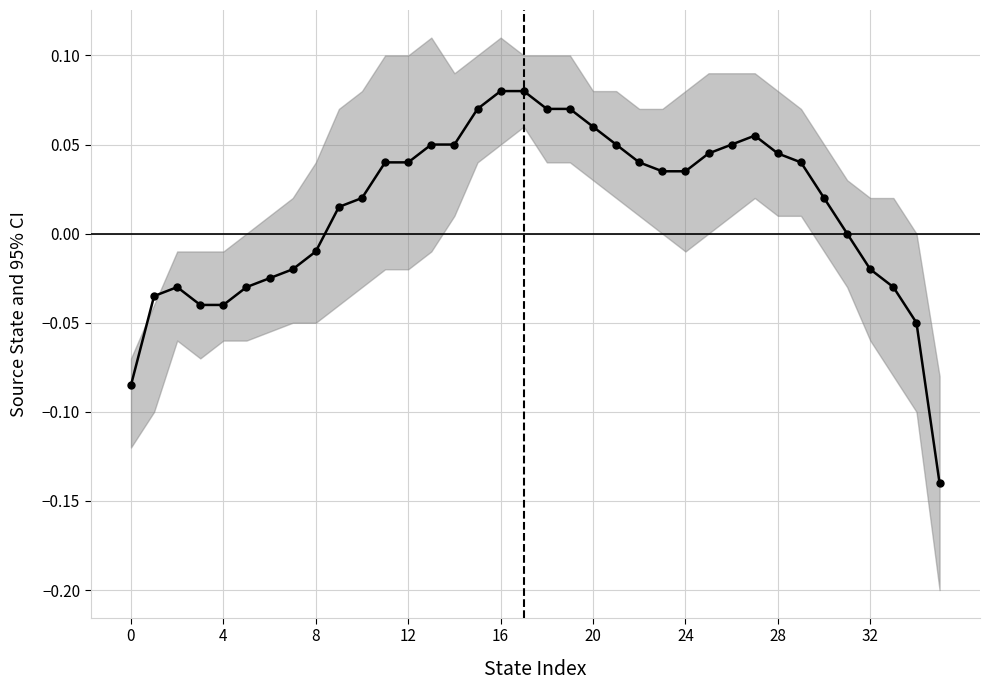

True or false: there are more than 1 points higher than both neighbors.

True